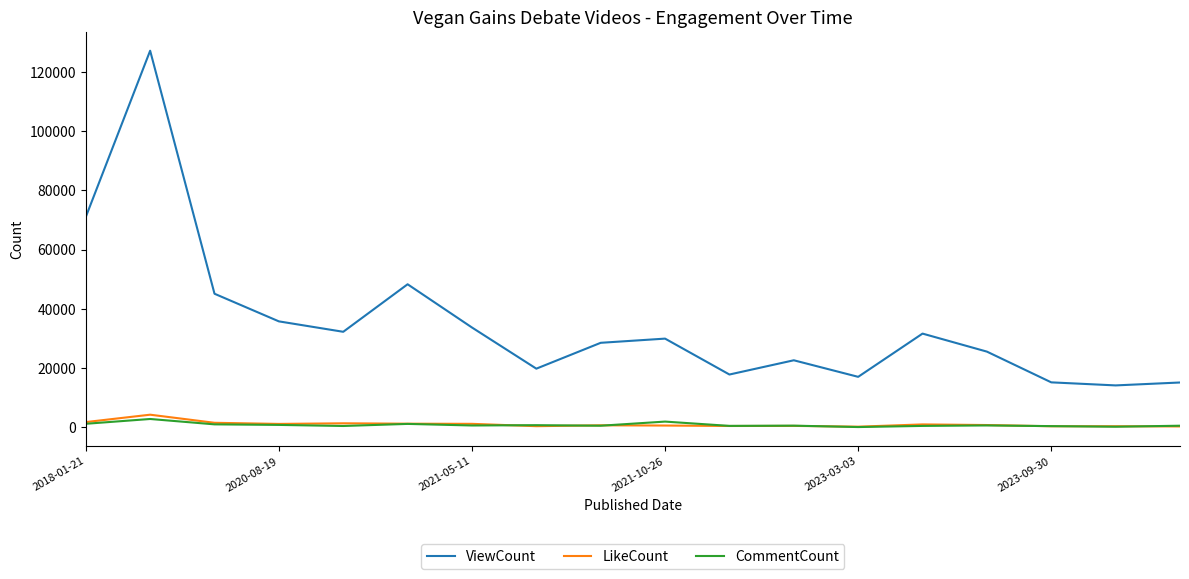

What is the sum of all ViewCount values?

630747